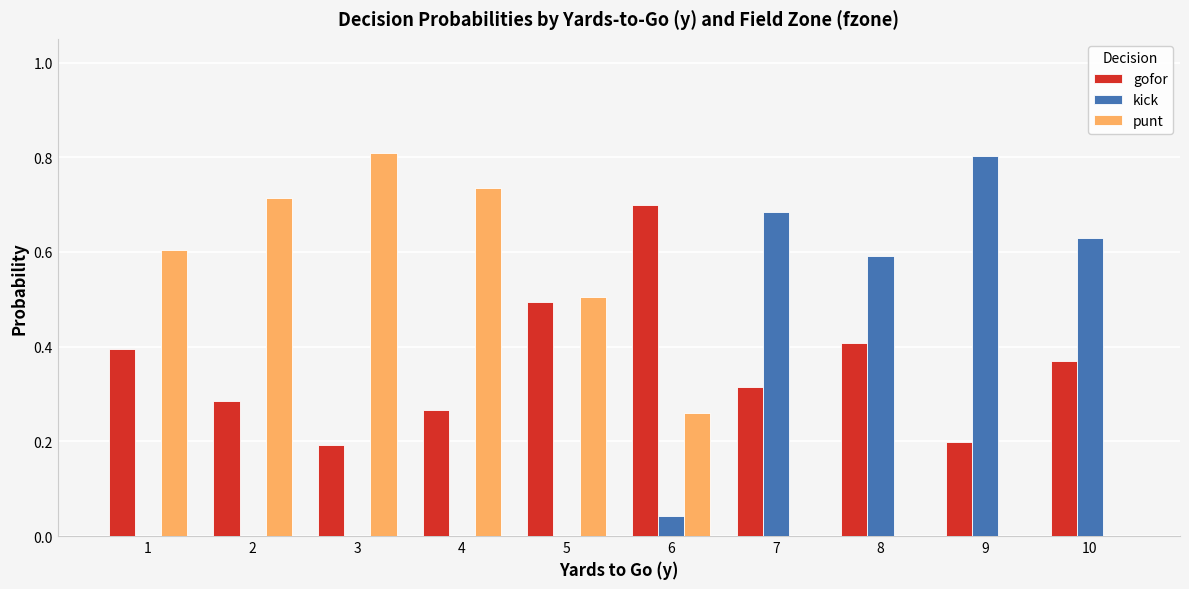

What is the total value across all series at 10?

1.0